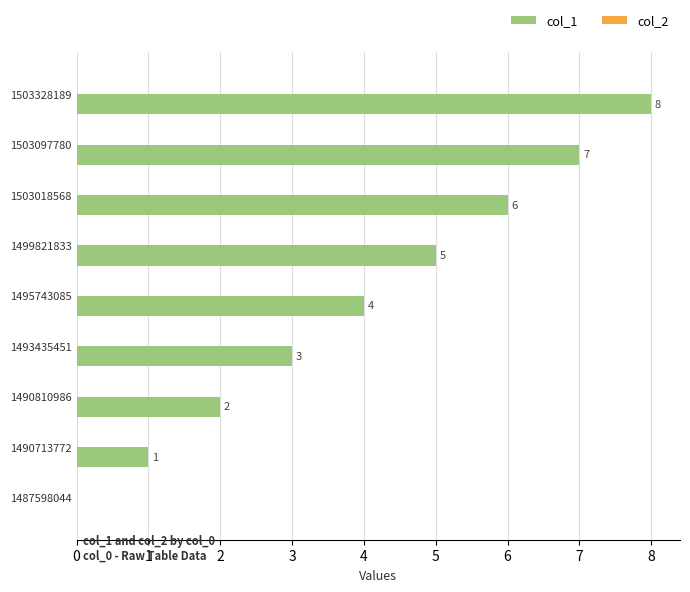

Which category has the highest value across all series?

1503328189